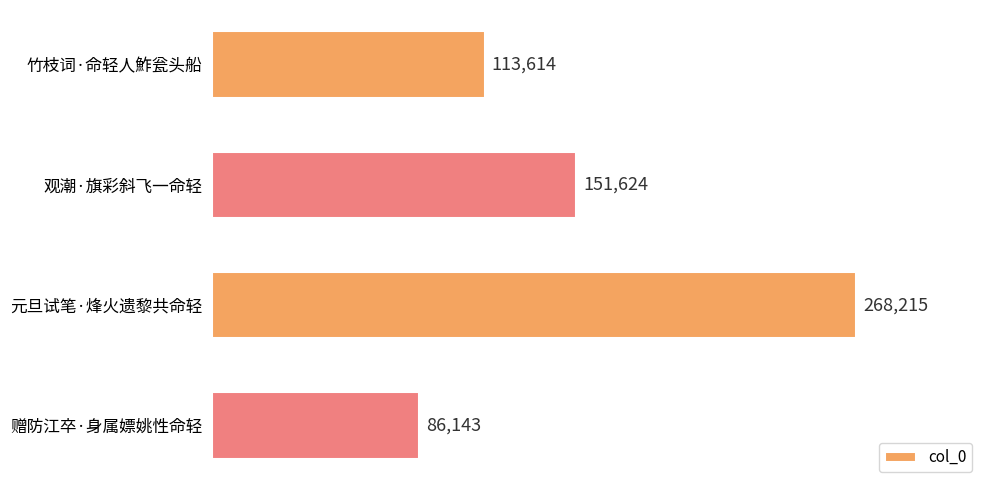

At which label is the value closest to 177179?

观潮·旗彩斜飞一命轻